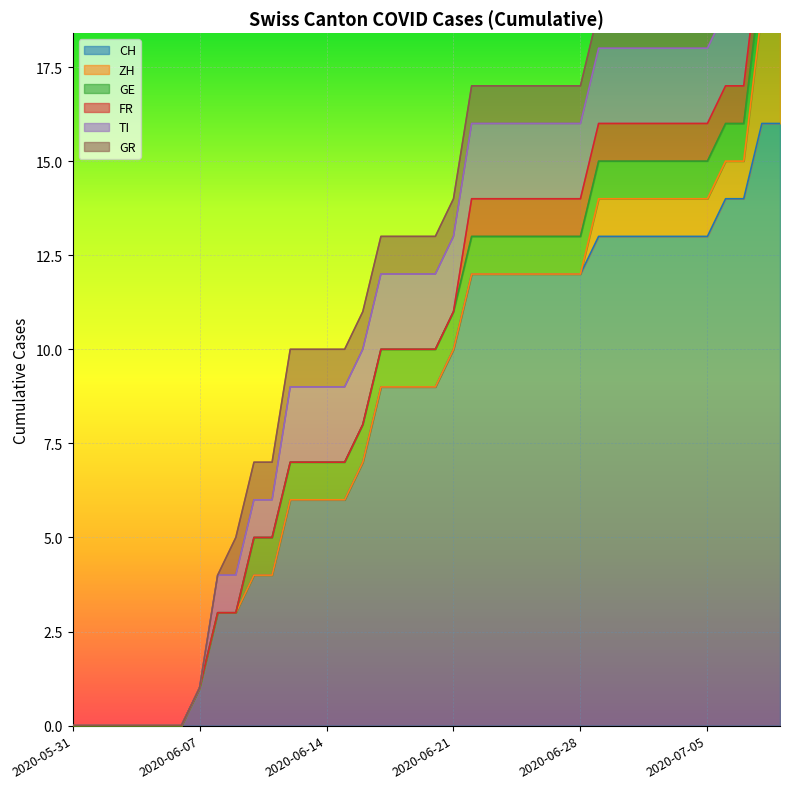

True or false: TI and GE cross at least once.

False